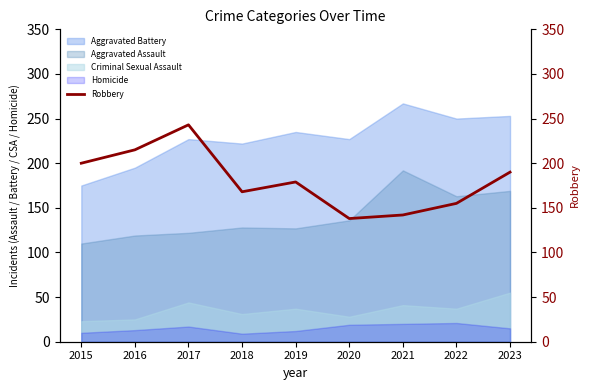

At which category does the data reach its first local valley?

2018